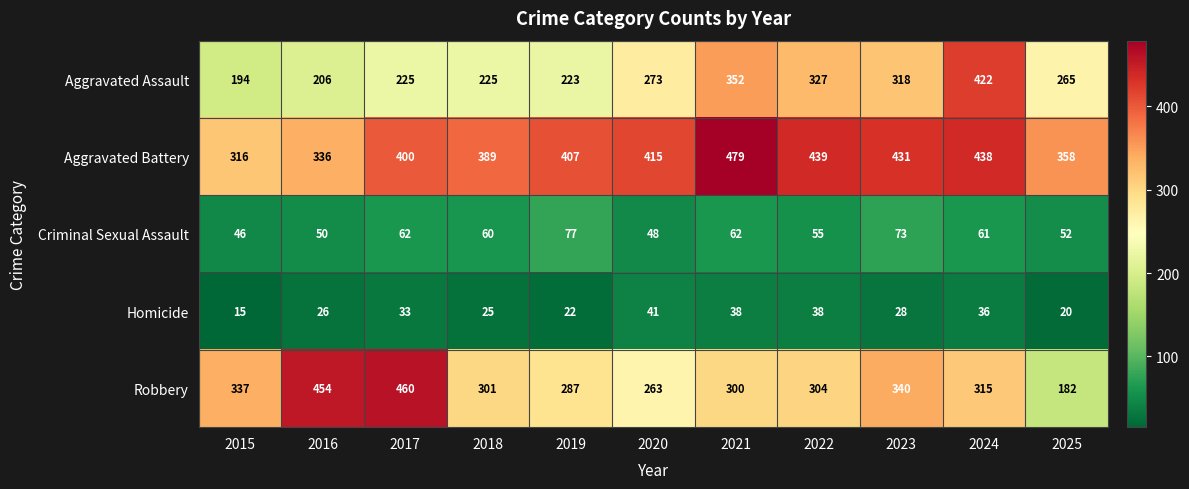

Count the number of categories in the chart.

11